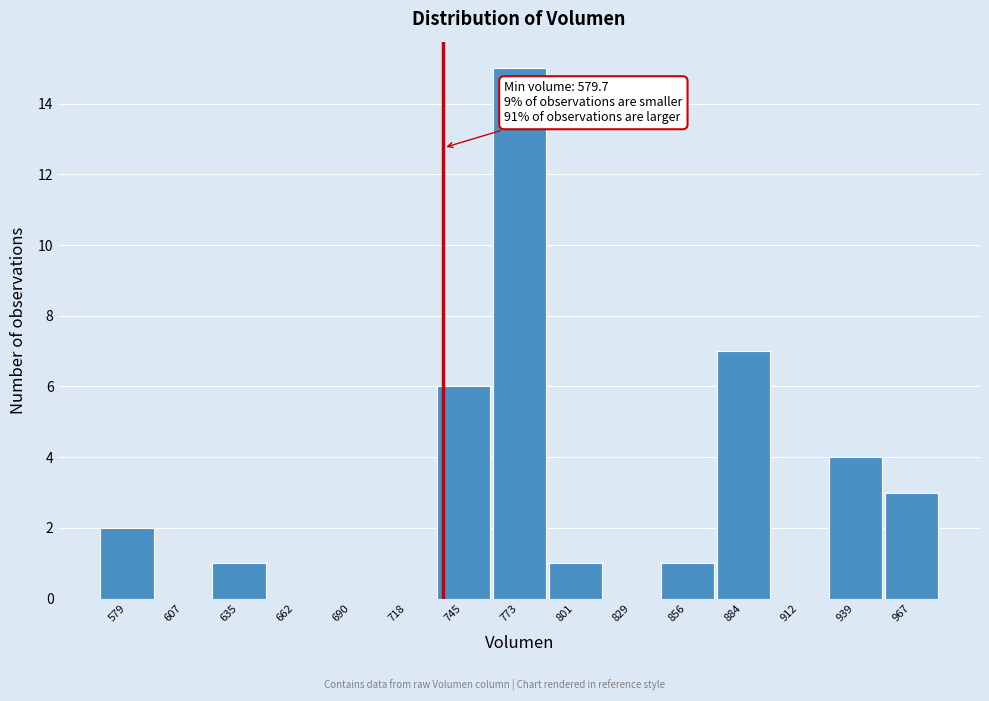

Reading left to right, list all the values displayed in this chart.

579=2	607=0	635=1	662=0	690=0	718=0	745=6	773=15	801=1	829=0	856=1	884=7	912=0	939=4	967=3